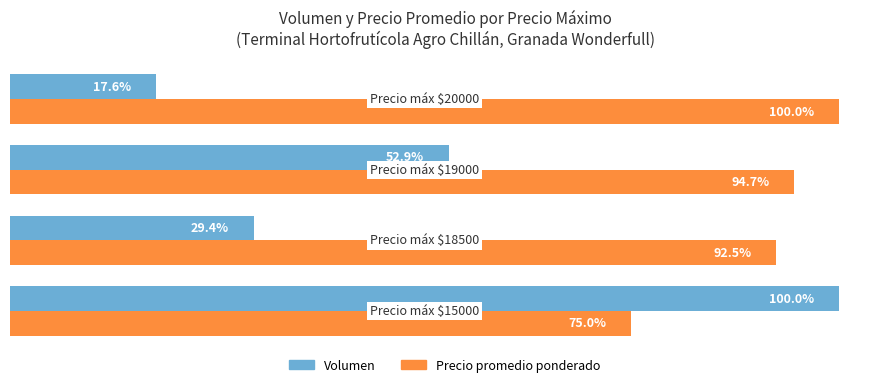

Which series has the largest total across all categories?

Precio promedio ponderado